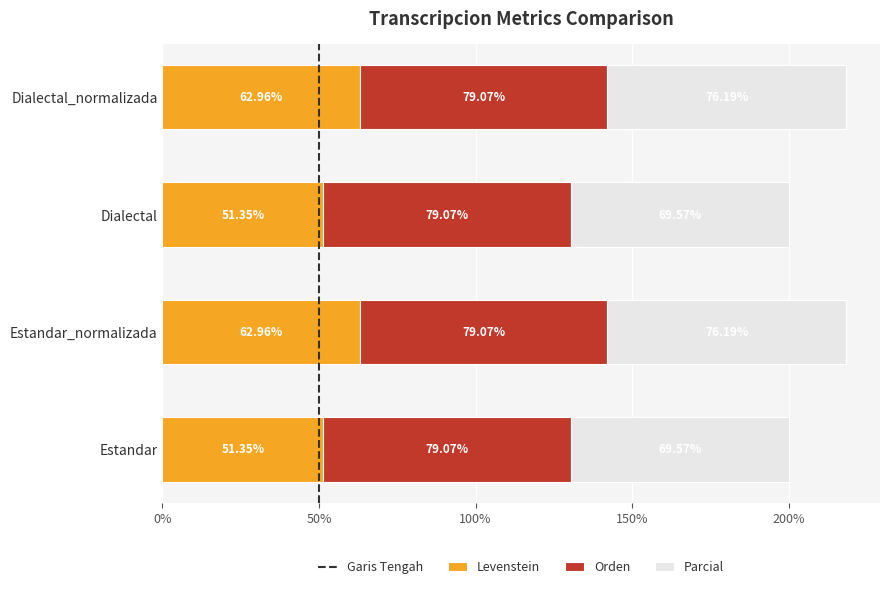

What is the sum of the Levenstein values at Dialectal and Dialectal_normalizada?

114.3